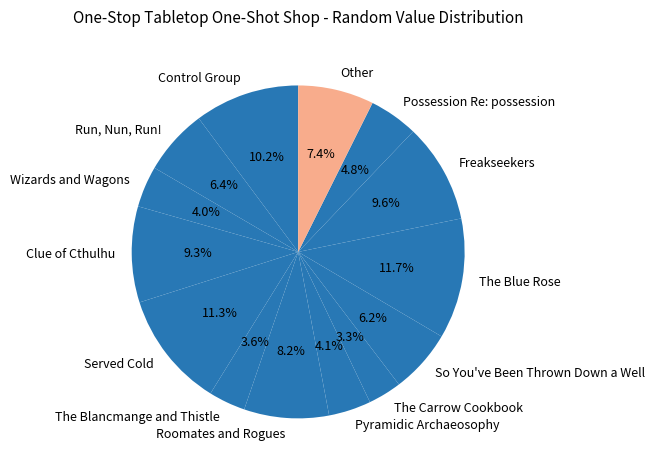

Rank the categories by value from lowest to highest.

The Carrow Cookbook, The Blancmange and Thistle, Wizards and Wagons, Pyramidic Archaeosophy, Possession Re: possession, So You've Been Thrown Down a Well, Run, Nun, Run!, Other, Roomates and Rogues, Clue of Cthulhu, Freakseekers, Control Group, Served Cold, The Blue Rose